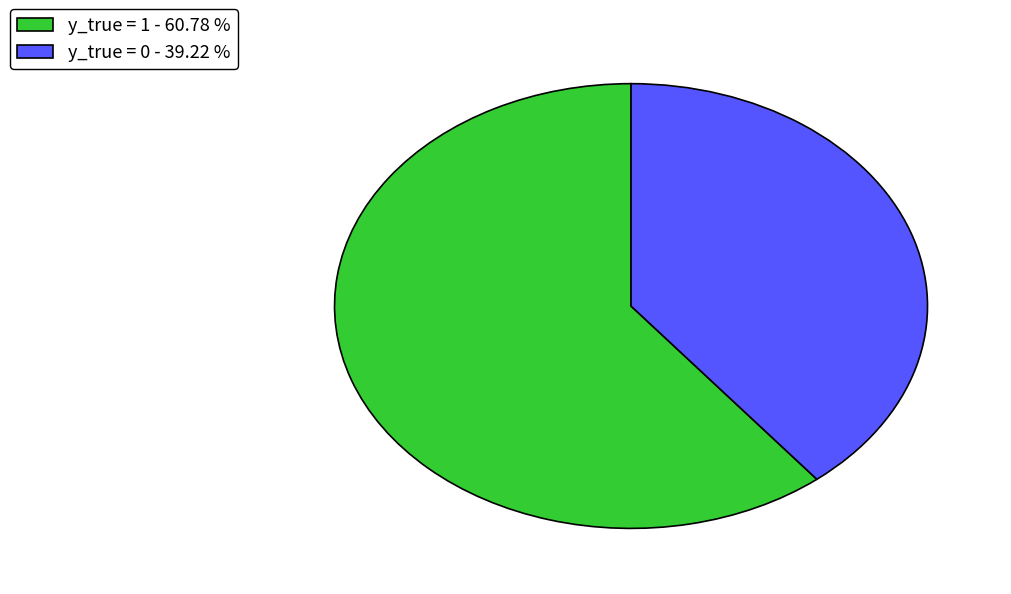

Combined, do y_true = 0 - 39.22 % and y_true = 1 - 60.78 % account for over 50%?

Yes